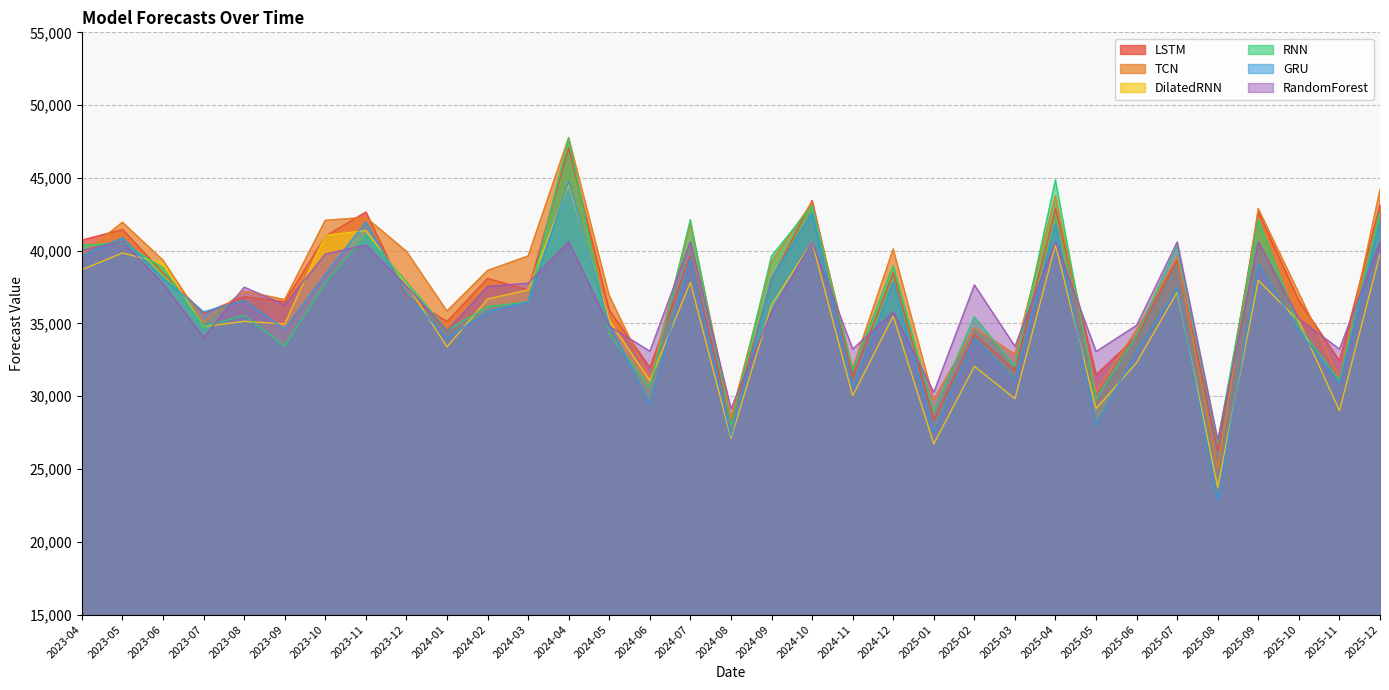

How many values in the GRU series exceed 36484?

17